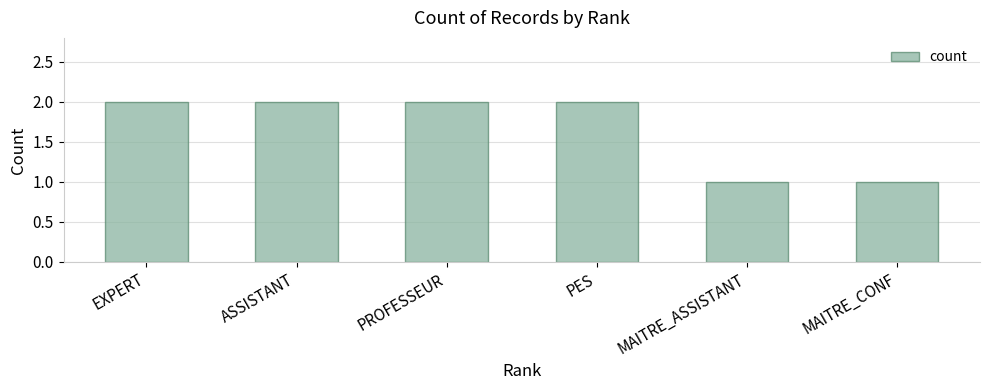

Approximately how many times larger is the value at PES compared to MAITRE_CONF?

2.0